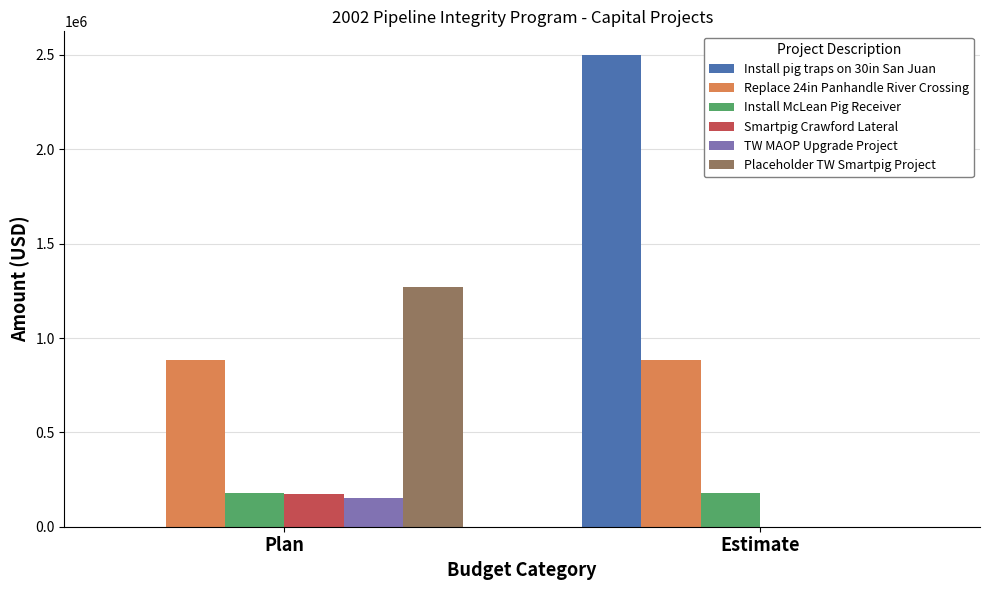

What is the maximum value for Placeholder TW Smartpig Project?

1270660